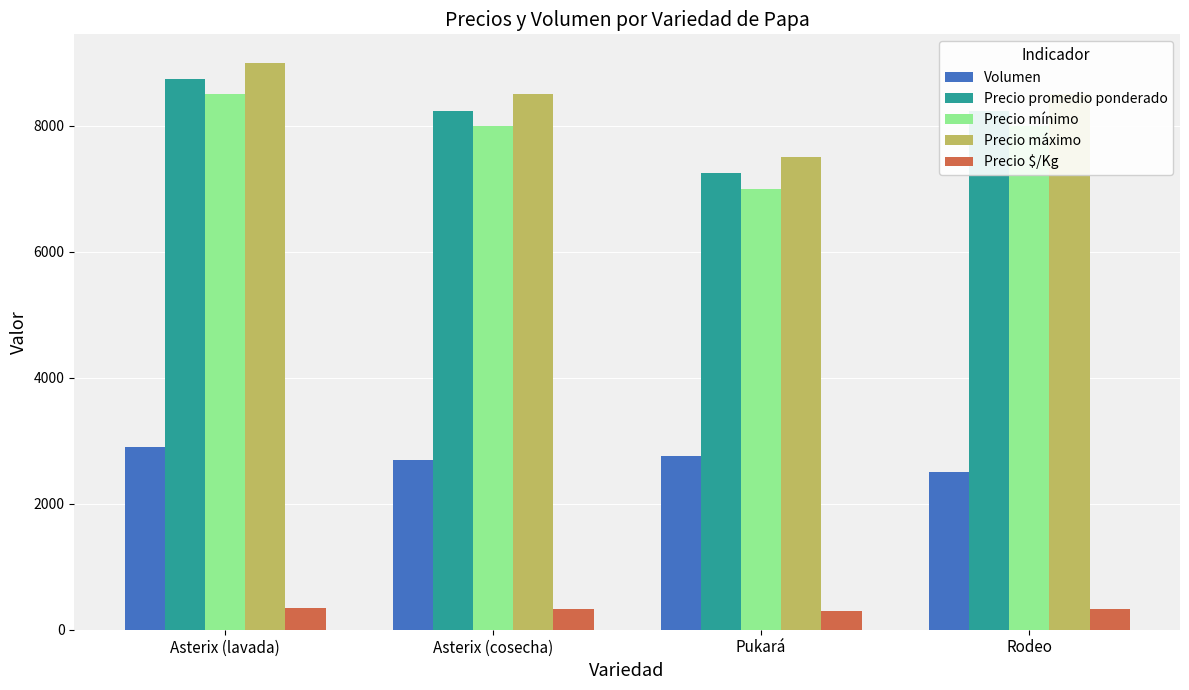

Are the bars horizontal?

No